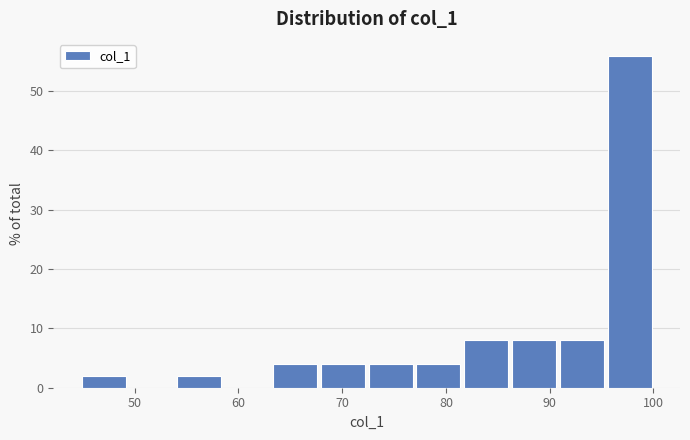

How tall is the bar that spans 72 to 77 on the x-axis? Neither the bar edges nor the heights are printed on the chart, so give them approximately, as read against the axes.

4